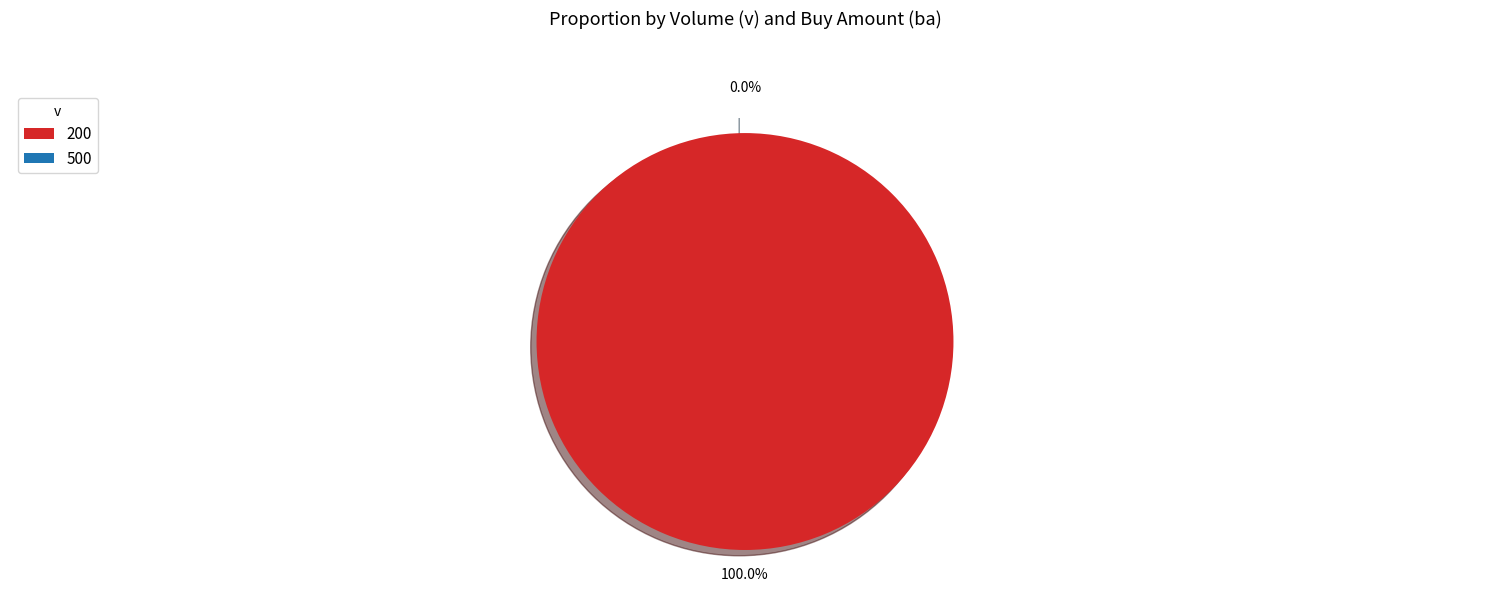

How many segments does this pie chart have?

2